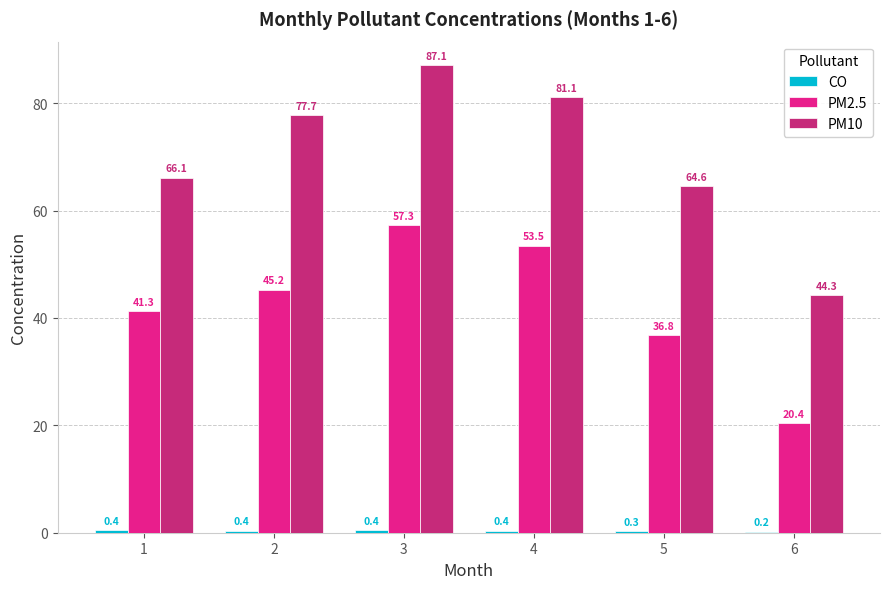

Which series has the largest total across all categories?

PM10